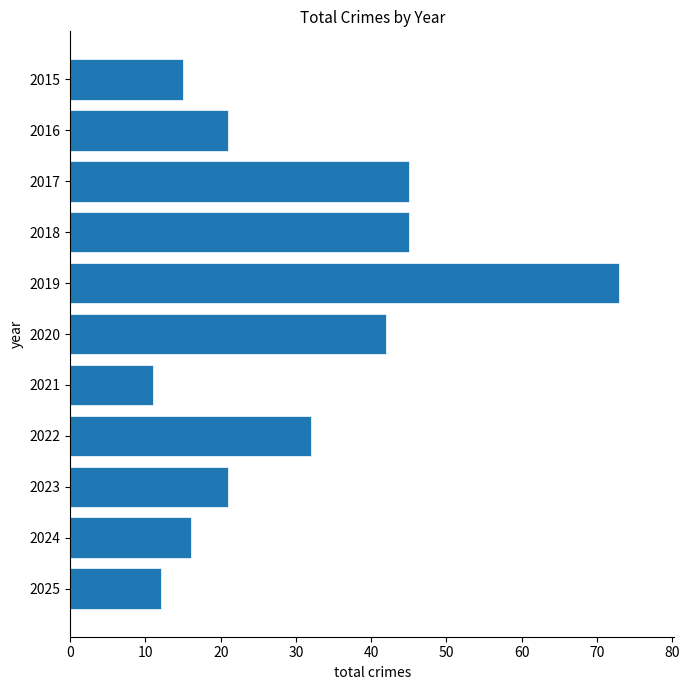

Read the value at 2015, to the nearest 5.

15